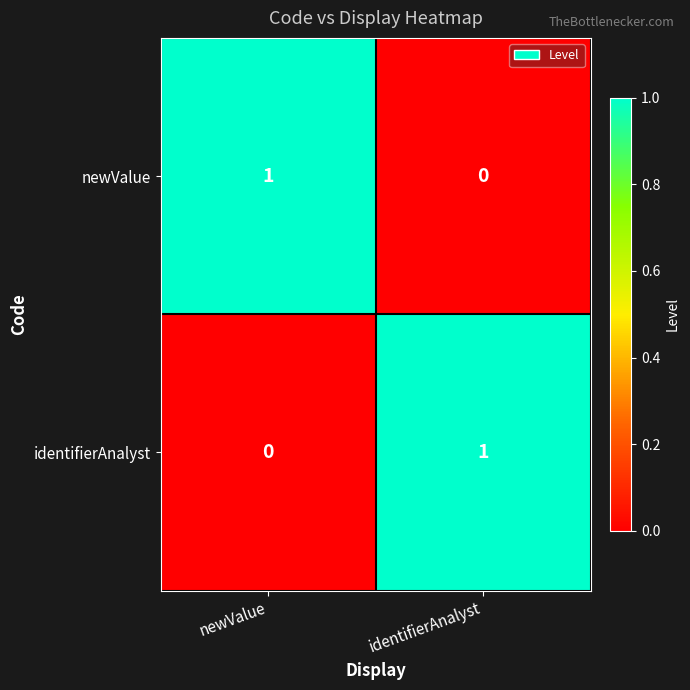

The value of newValue at identifierAnalyst is 0. True or false?

True